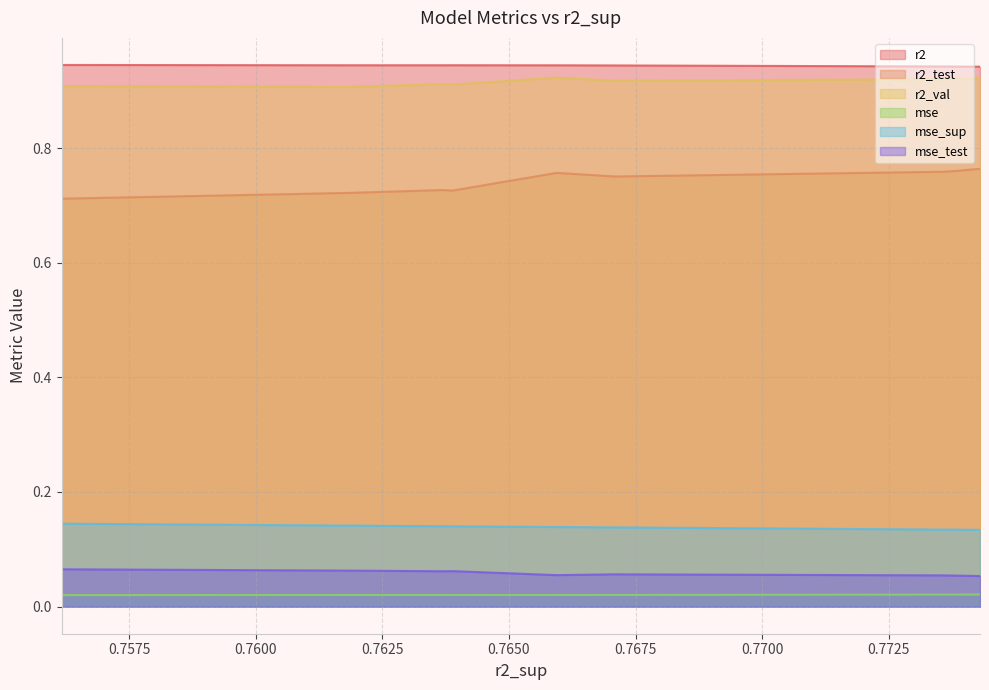

True or false: mse and mse_test intersect in this chart.

False